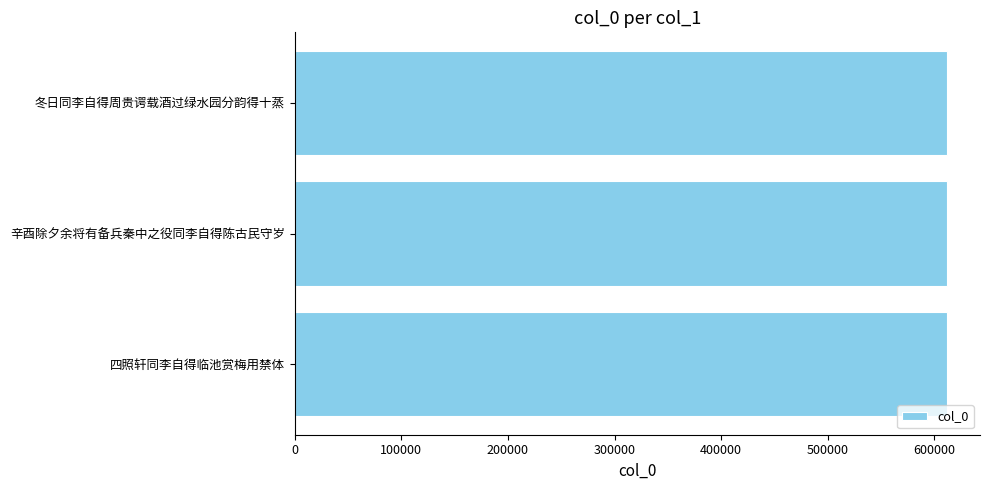

What is the ratio of the value at 四照轩同李自得临池赏梅用禁体 to the value at 冬日同李自得周贵谔载酒过绿水园分韵得十蒸?

1.0